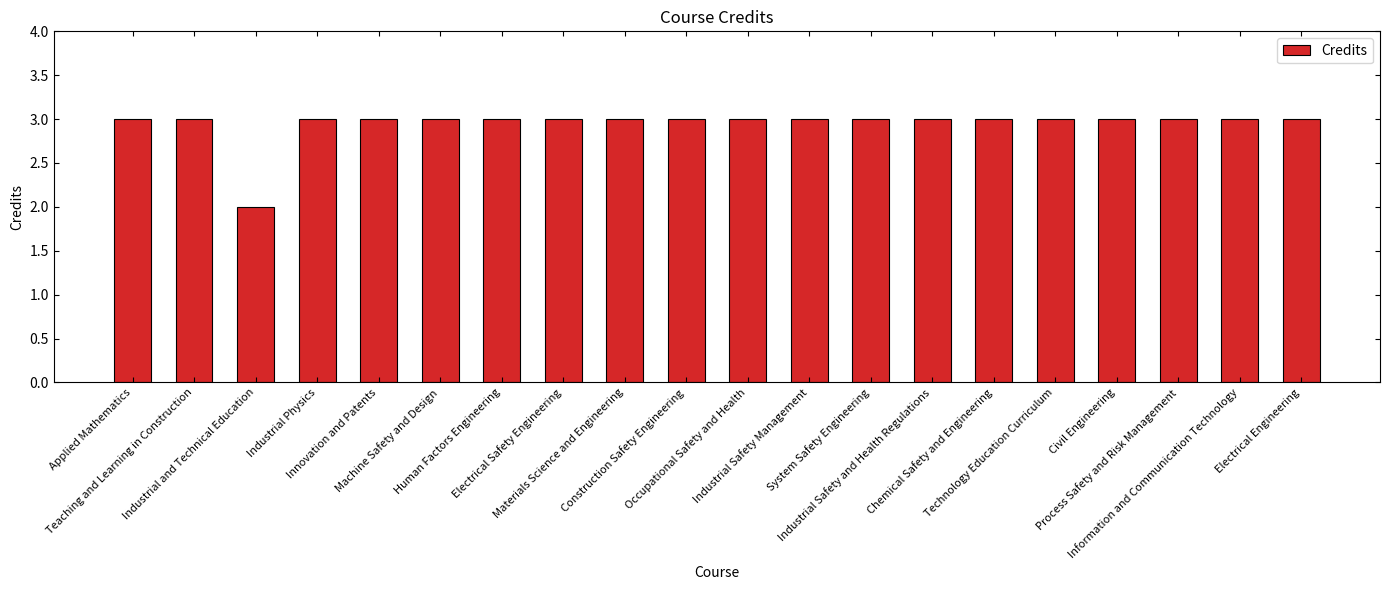

What is the difference between the maximum and minimum values?

1